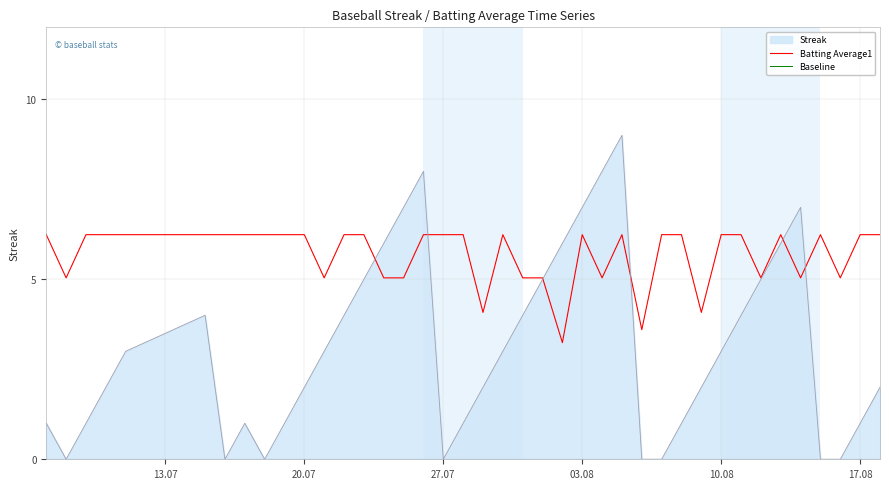

What is the highest value of the Batting Average1 series?

6.2